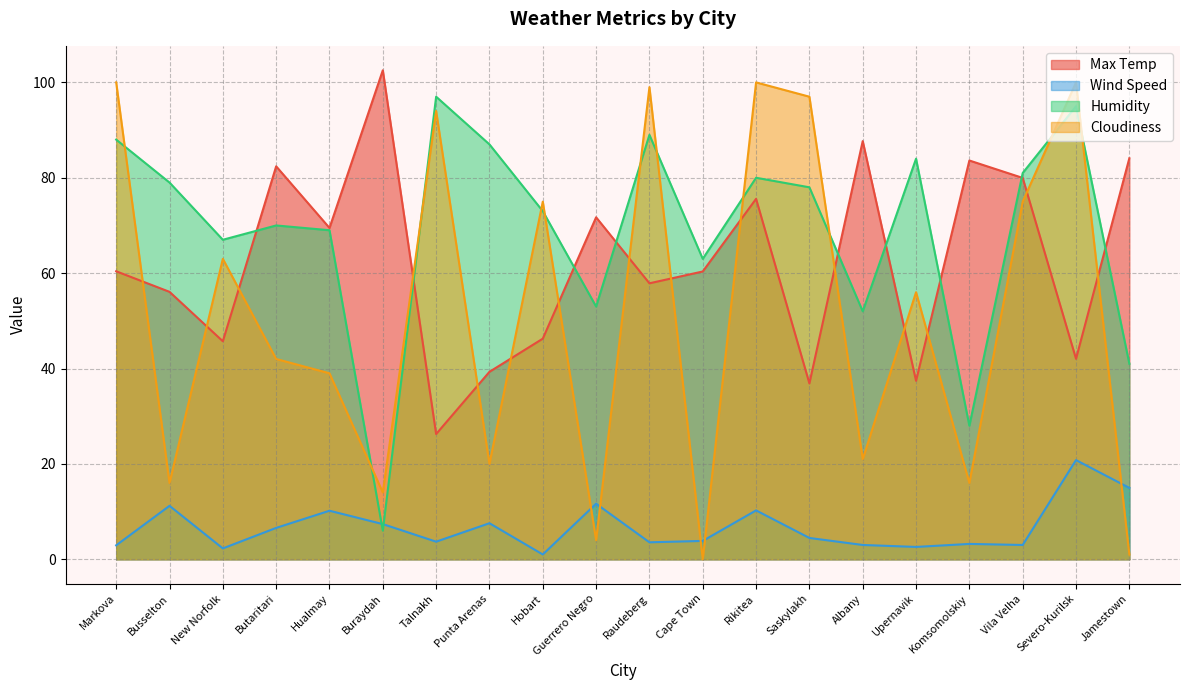

The value of Wind Speed at Komsomolskiy is 3.2. True or false?

True